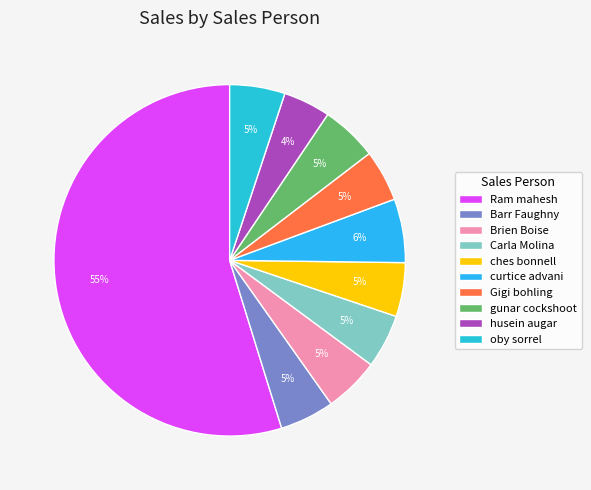

Rank the categories by value from lowest to highest.

husein augar, Gigi bohling, Carla Molina, ches bonnell, Barr Faughny, Brien Boise, oby sorrel, gunar cockshoot, curtice advani, Ram mahesh